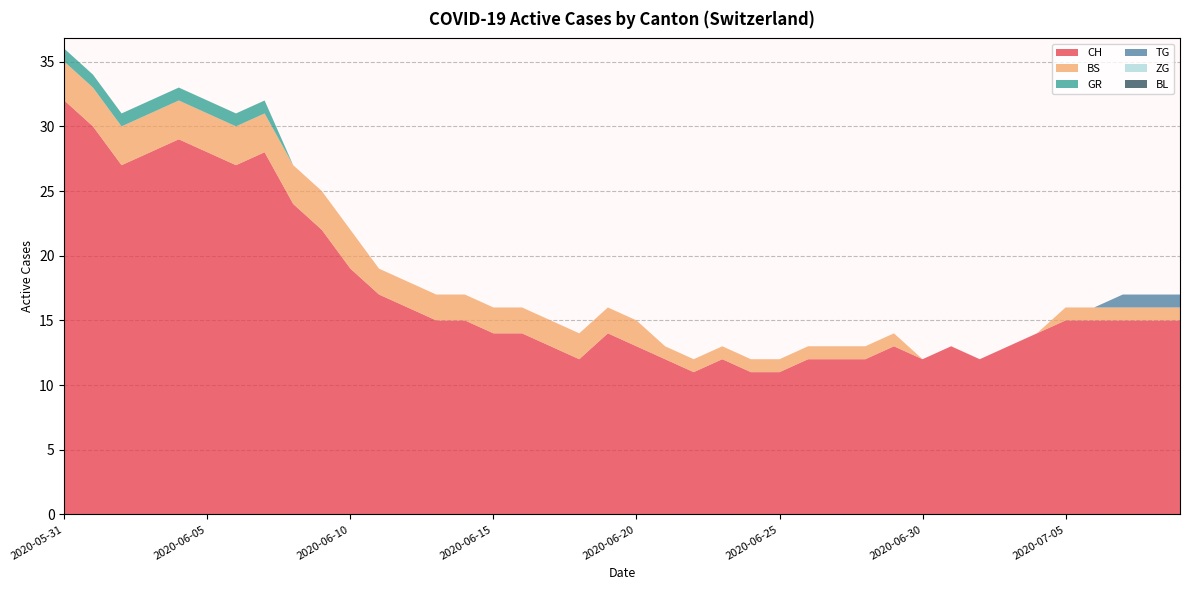

Reading left to right, extract all data points from this chart.

CH: 32	30	27	28	29	28	27	28	24	22	19	17	16	15	15	14	14	13	12	14	13	12	11	12	11	11	12	12	12	13	12	13	12	13	14	15	15	15	15	15
BS: 3	3	3	3	3	3	3	3	3	3	3	2	2	2	2	2	2	2	2	2	2	1	1	1	1	1	1	1	1	1	0	0	0	0	0	1	1	1	1	1
GR: 1	1	1	1	1	1	1	1	0	0	0	0	0	0	0	0	0	0	0	0	0	0	0	0	0	0	0	0	0	0	0	0	0	0	0	0	0	0	0	0
TG: 0	0	0	0	0	0	0	0	0	0	0	0	0	0	0	0	0	0	0	0	0	0	0	0	0	0	0	0	0	0	0	0	0	0	0	0	0	1	1	1
ZG: 0	0	0	0	0	0	0	0	0	0	0	0	0	0	0	0	0	0	0	0	0	0	0	0	0	0	0	0	0	0	0	0	0	0	0	0	0	0	0	0
BL: 0	0	0	0	0	0	0	0	0	0	0	0	0	0	0	0	0	0	0	0	0	0	0	0	0	0	0	0	0	0	0	0	0	0	0	0	0	0	0	0